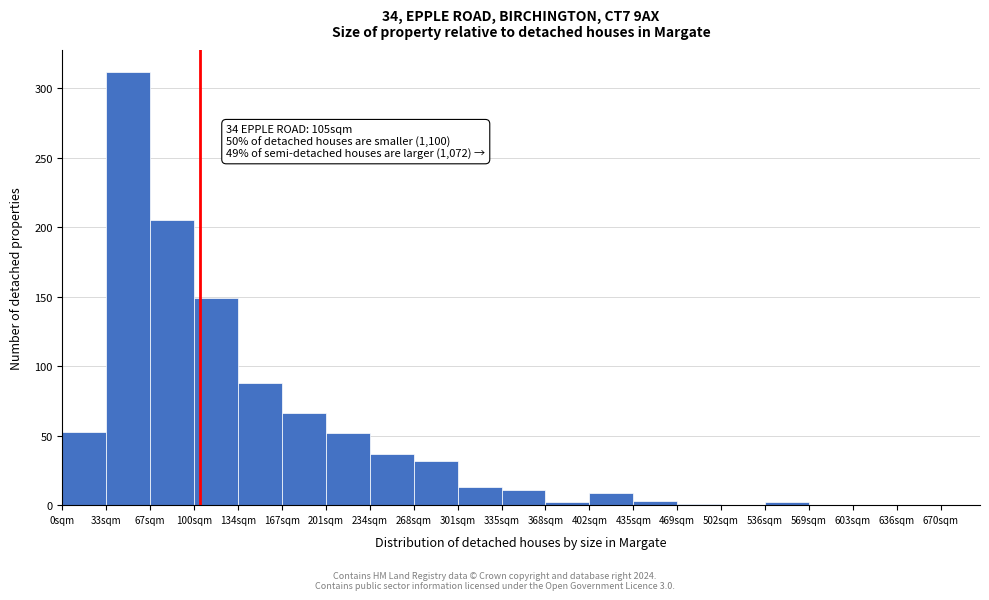

Over which range of the x-axis is the bar tallest?

33.5 to 67.0